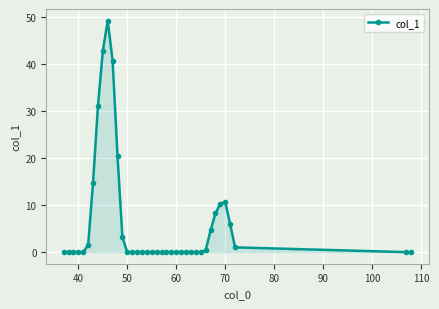

True or false: there are more than 1 points higher than both neighbors.

True